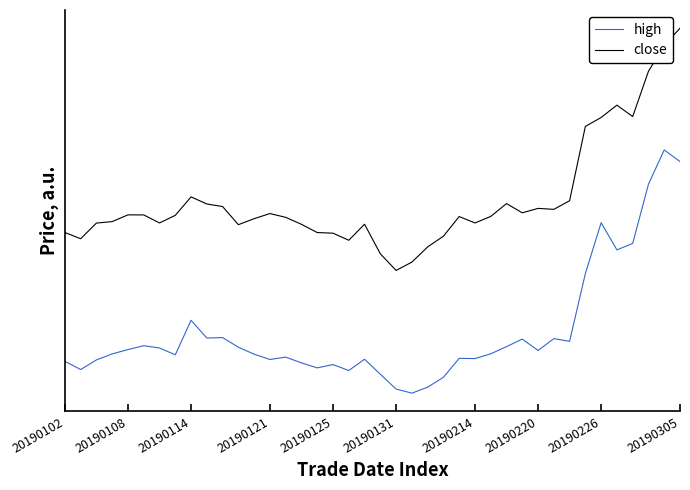

What are all the series names shown in the legend?

high, close